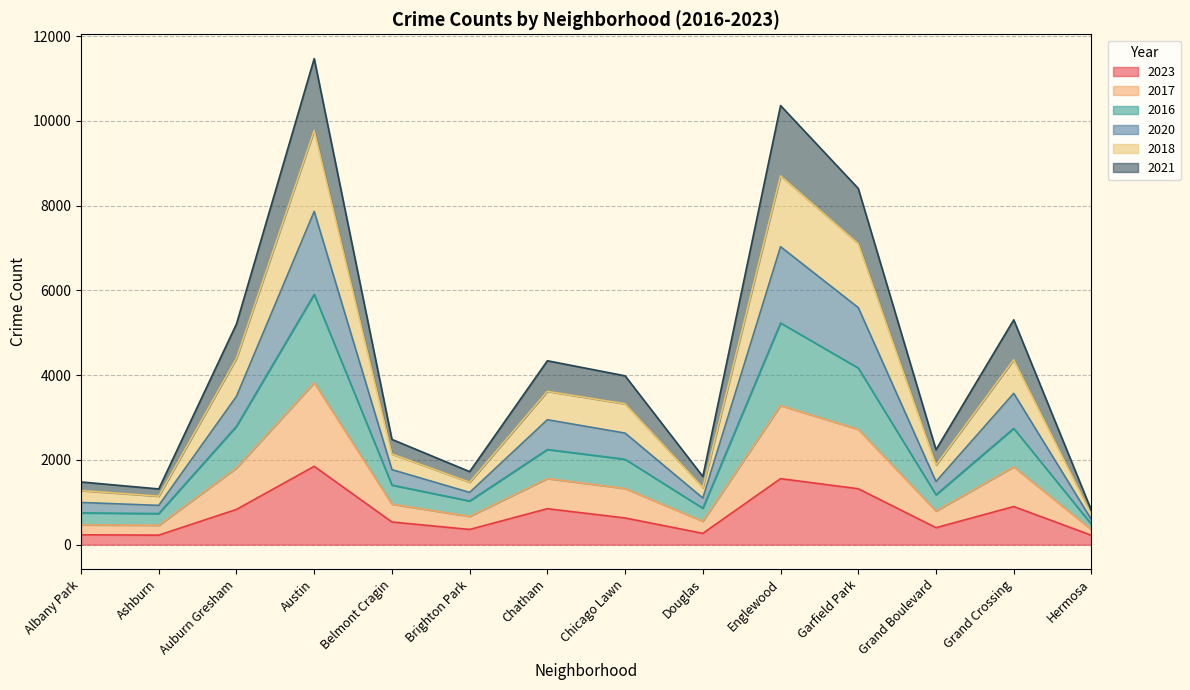

Which category has the highest value in the 2023 series?

Austin